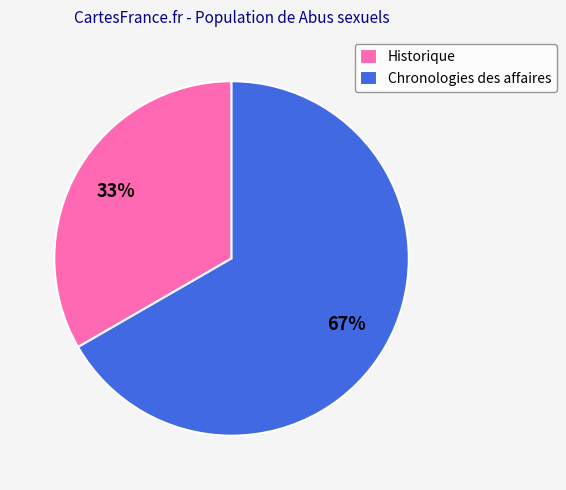

Which category has the smallest portion of the pie?

Historique